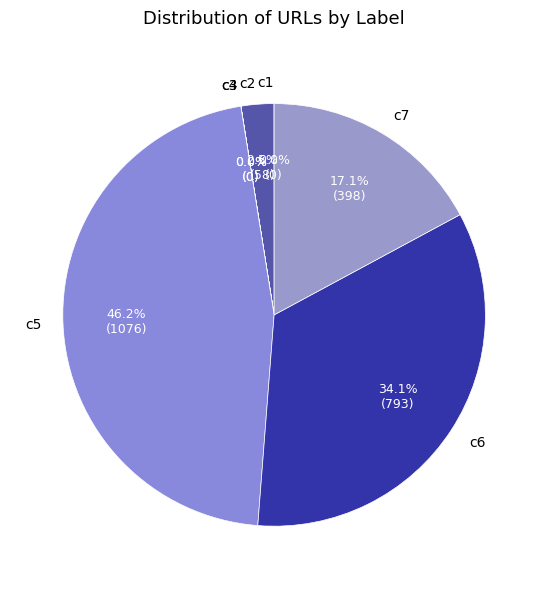

Which slice is the largest?

c5